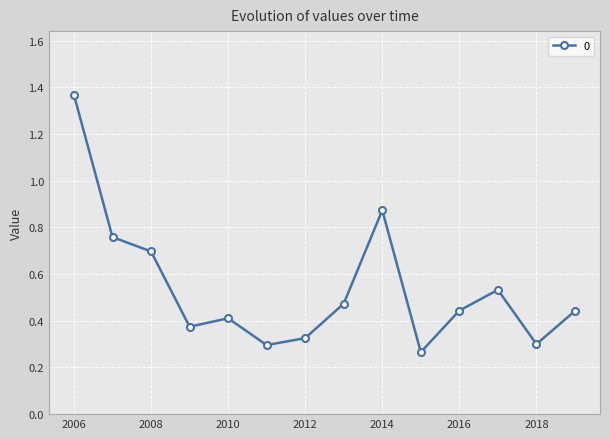

Is this an area chart (filled region under the line)?

No